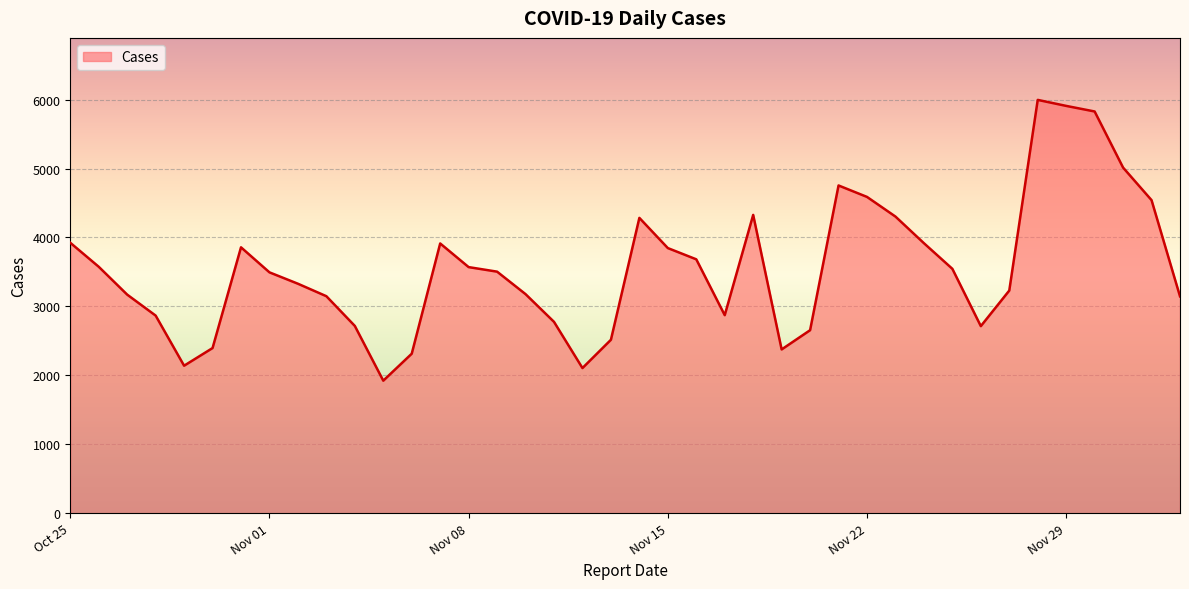

Is it true that the value at Nov 15 is 6614?

False